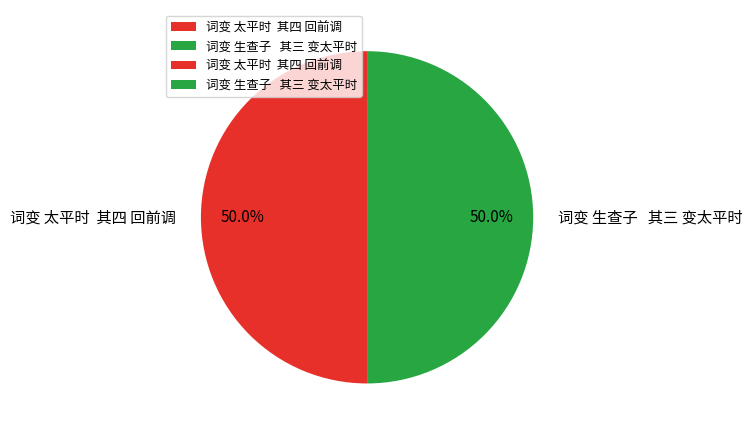

How many segments does this pie chart have?

2